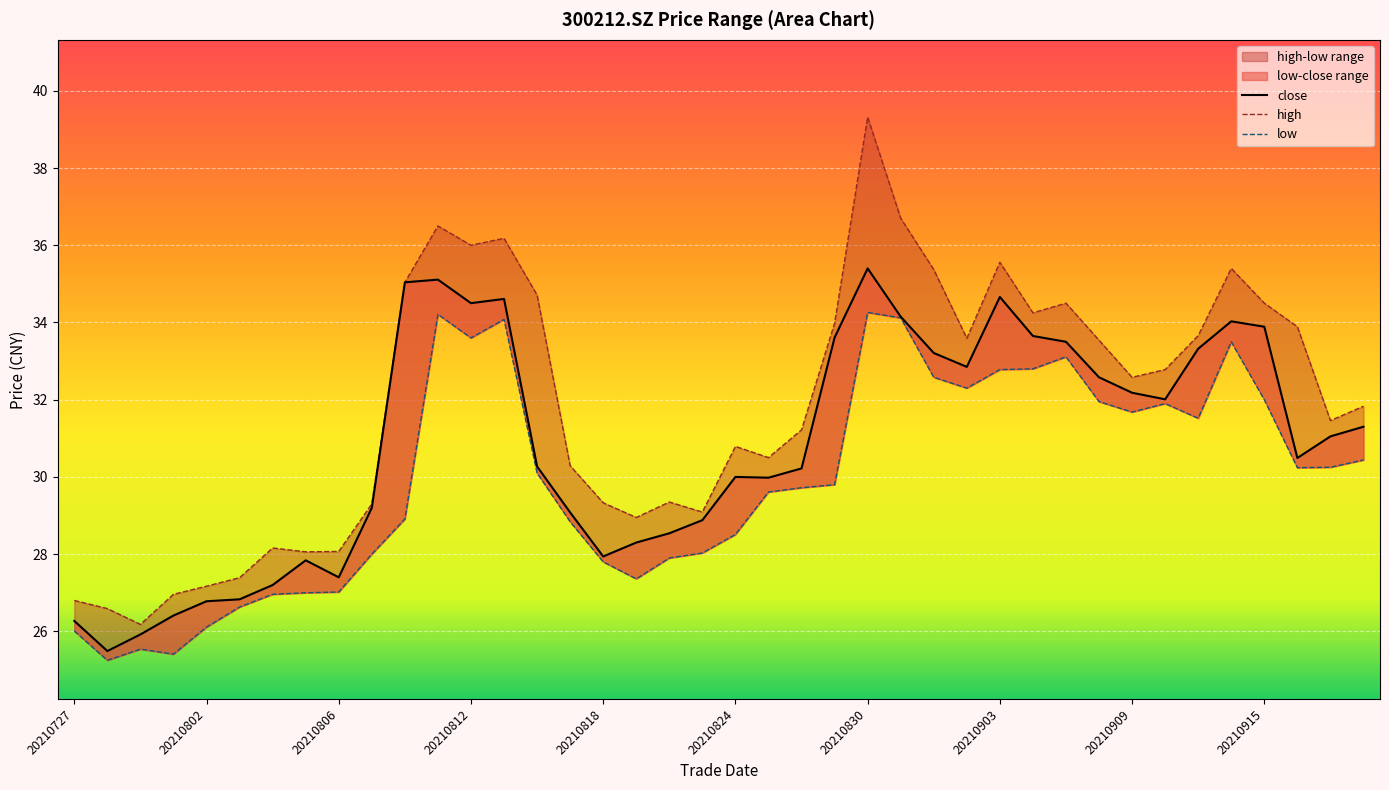

What is the approximate value of close at 35?

34.0